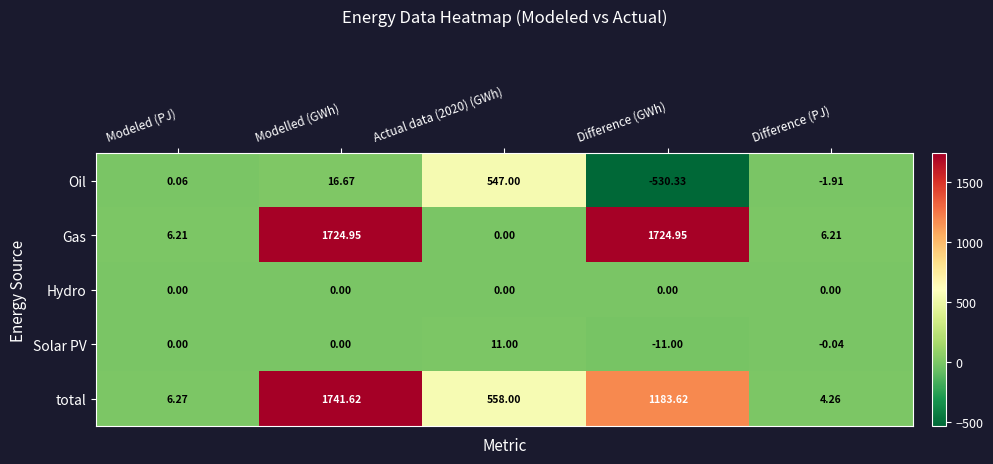

Which series changed the most between Modelled (GWh) and Difference (PJ)?

total